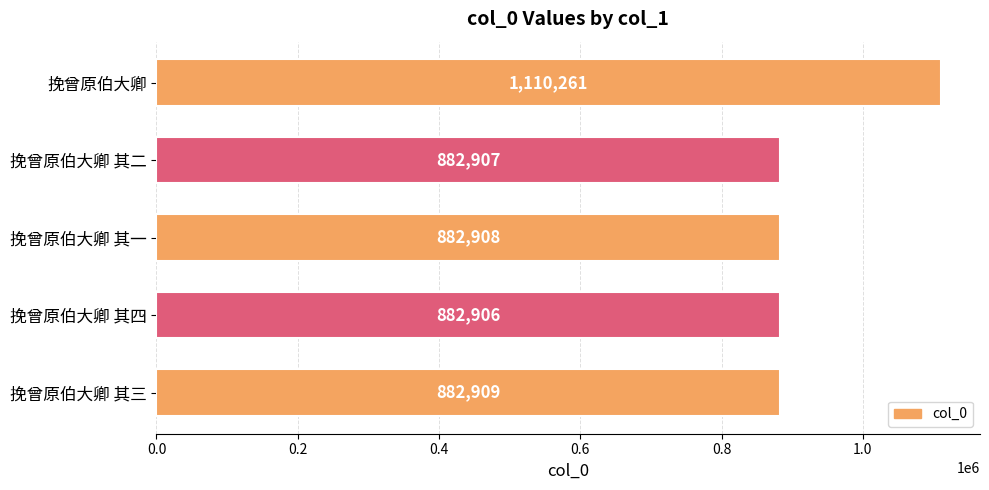

List the labels in order of value, smallest first.

挽曾原伯大卿 其四, 挽曾原伯大卿 其二, 挽曾原伯大卿 其一, 挽曾原伯大卿 其三, 挽曾原伯大卿